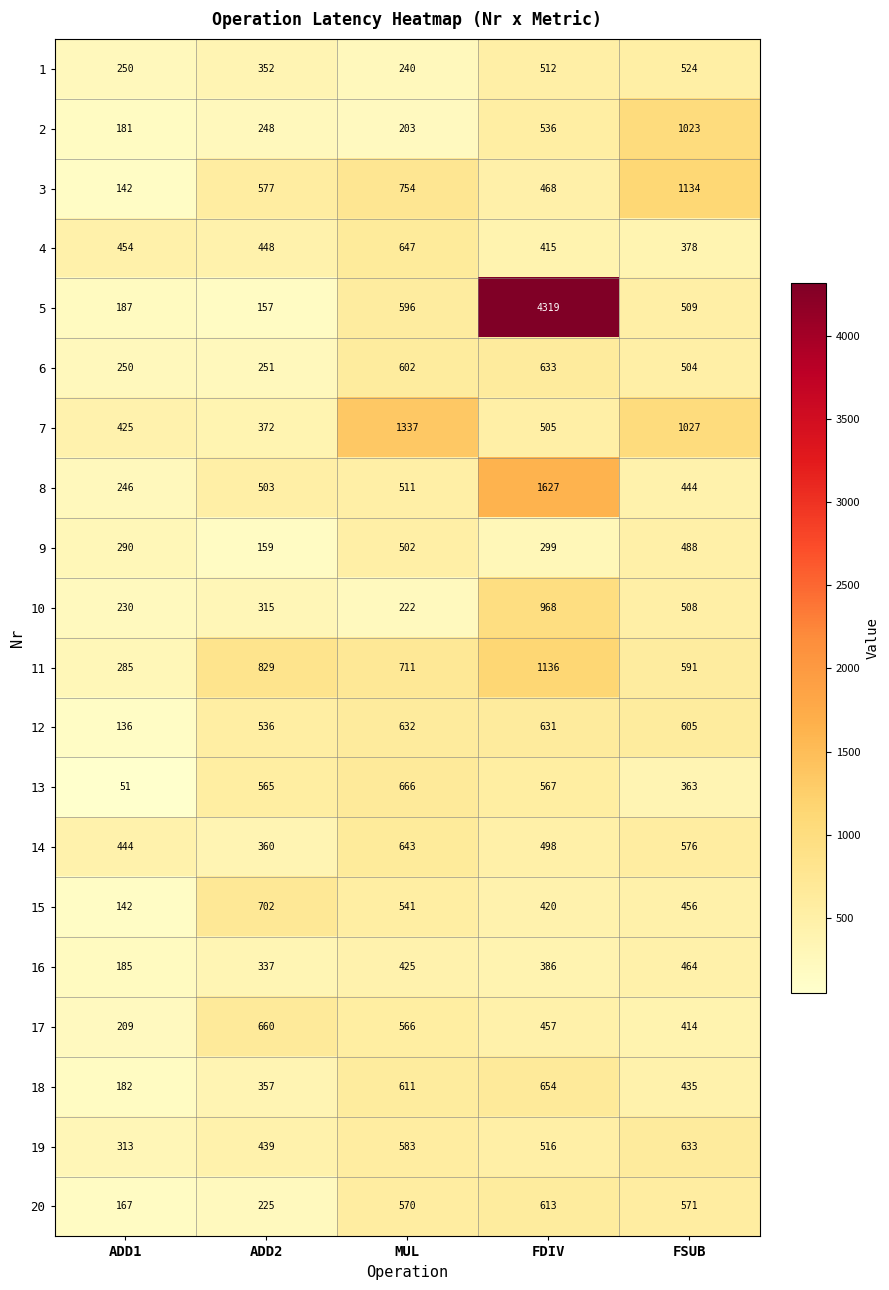

Rank the categories by 7 value from lowest to highest.

ADD2, ADD1, FDIV, FSUB, MUL